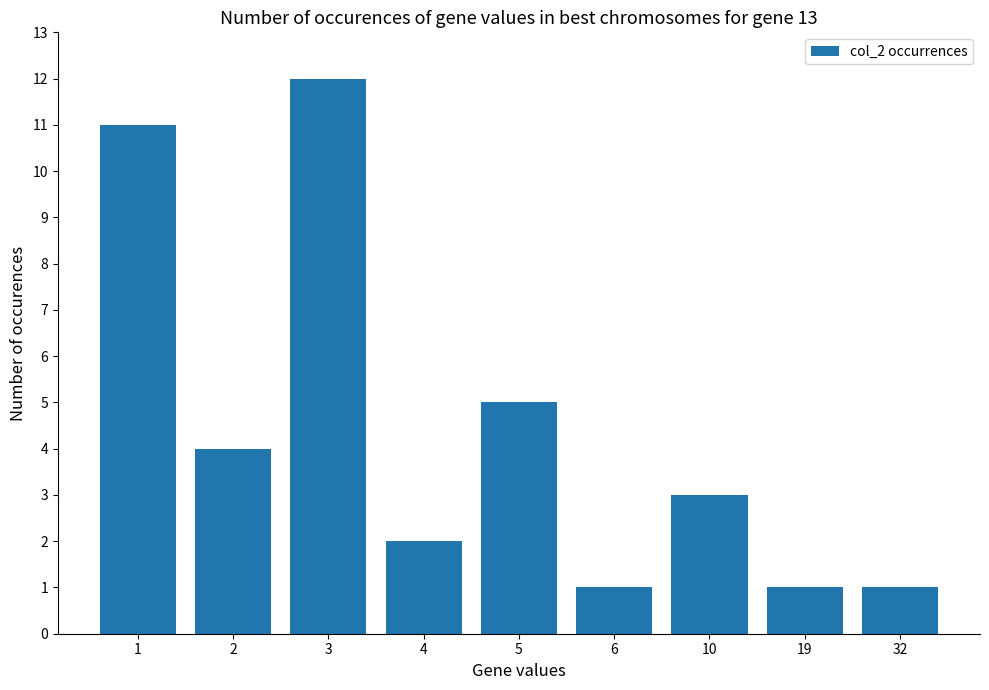

Reading left to right, list all the values displayed in this chart.

11	4	12	2	5	1	3	1	1